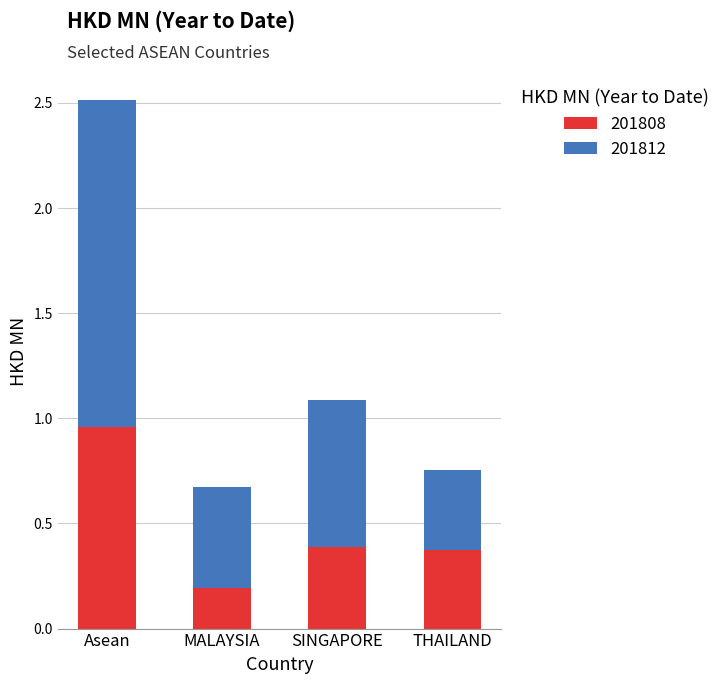

What is the total value across all series at THAILAND?

0.8